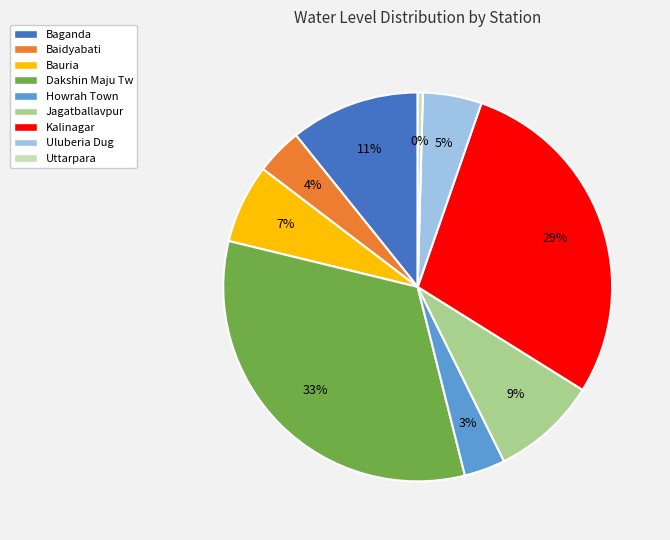

The Uluberia Dug slice represents 5% of the pie. True or false?

True